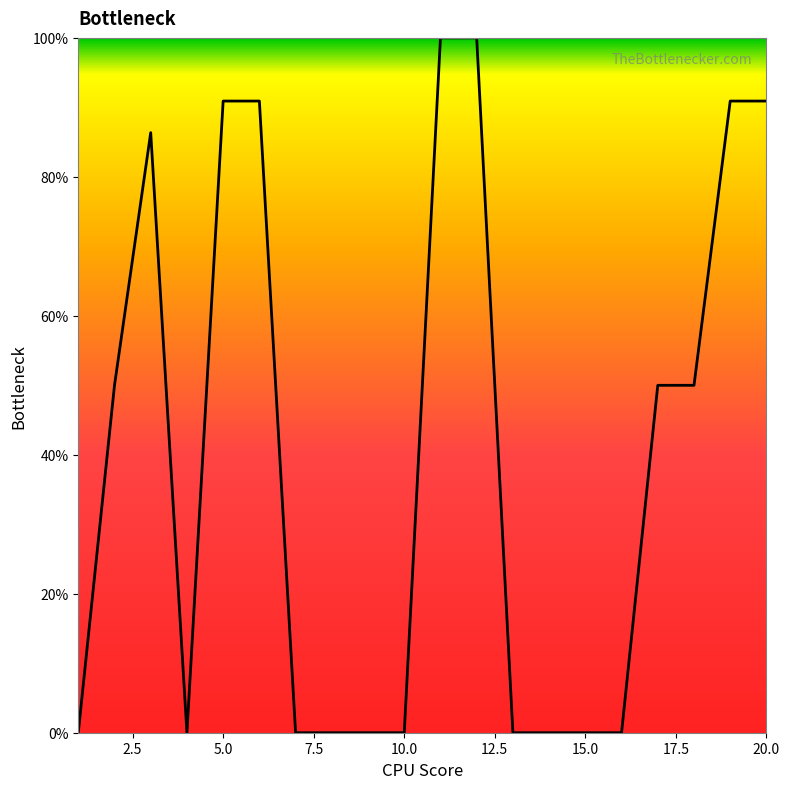

What is the difference between the maximum and minimum values?

100.0